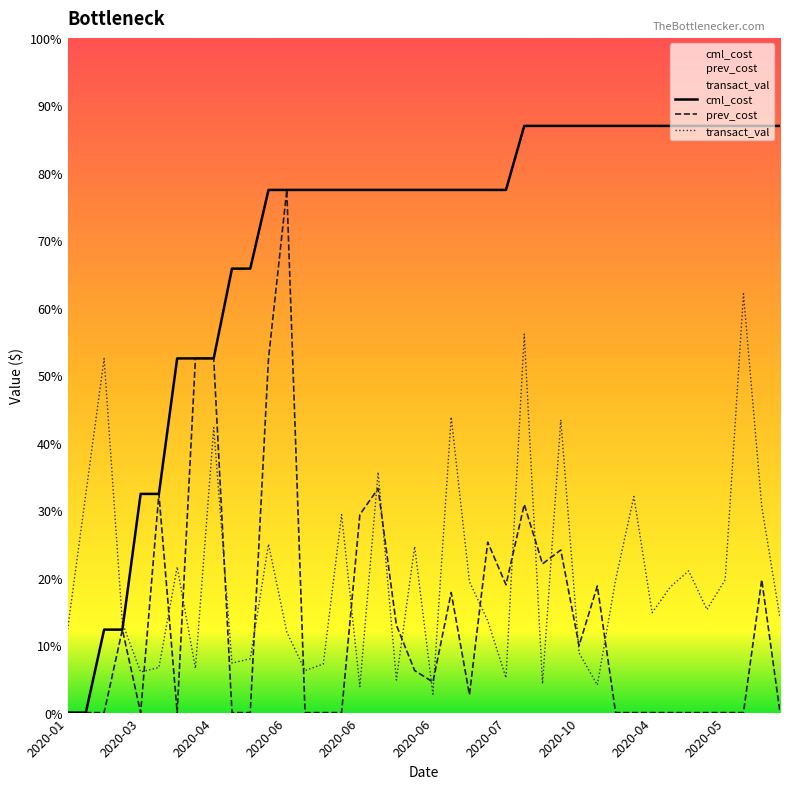

True or false: prev_cost has more than 1 points higher than both neighbors.

True